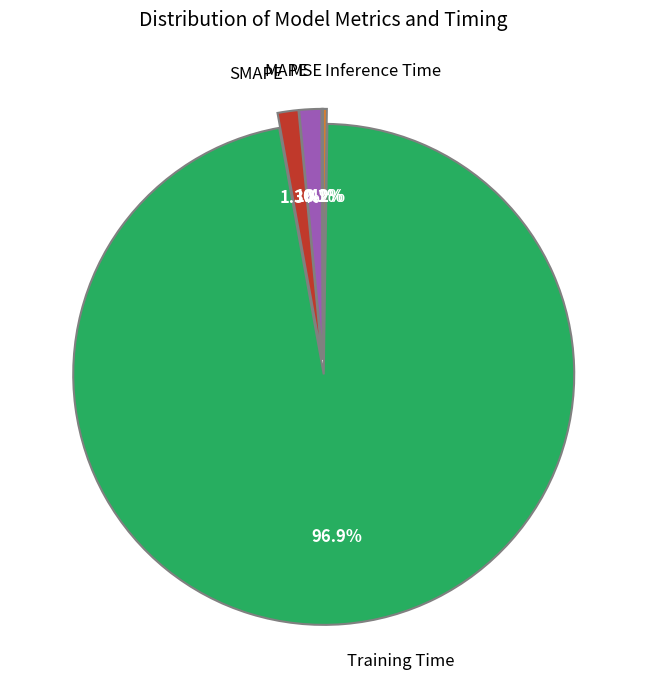

Does any single category account for the majority?

Yes